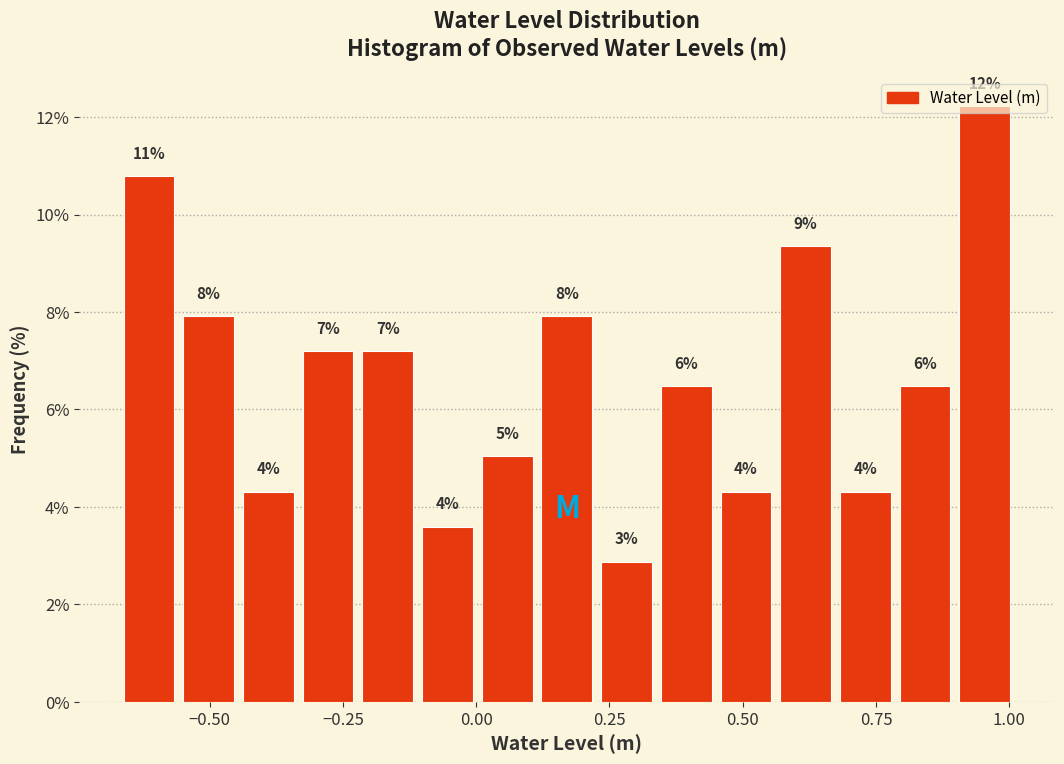

Around what value on the x-axis is the tallest bar? Give the approximate position of its centre, as read against the axis.

0.95